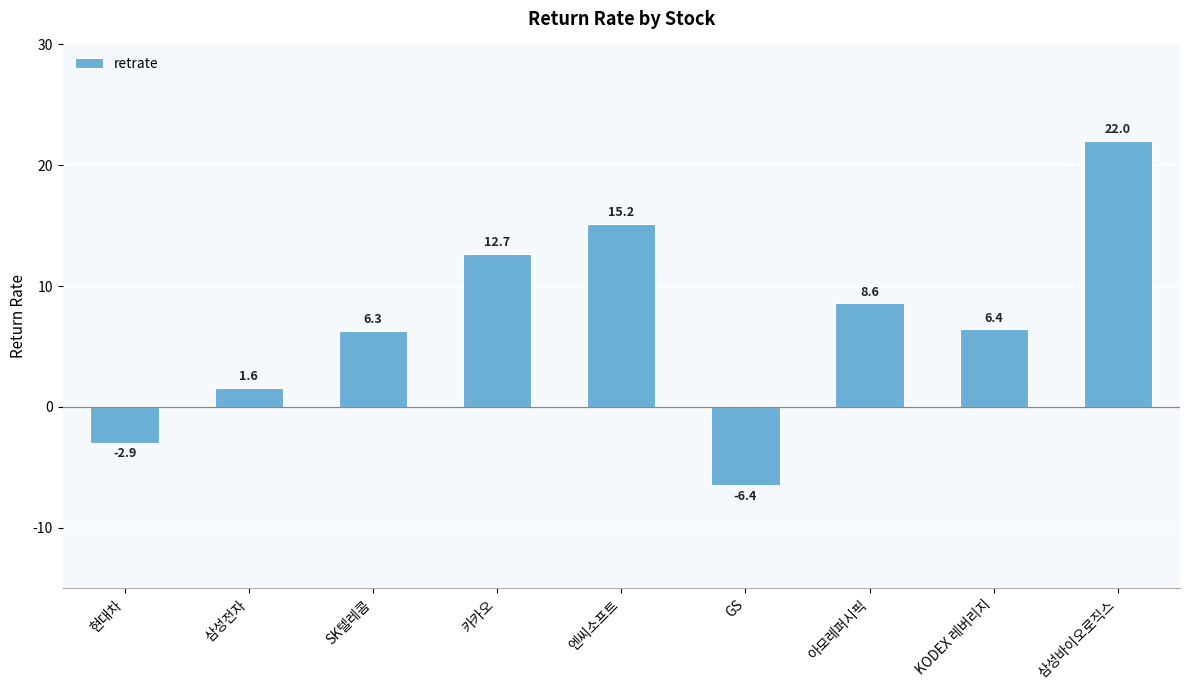

Are the bars horizontal?

No